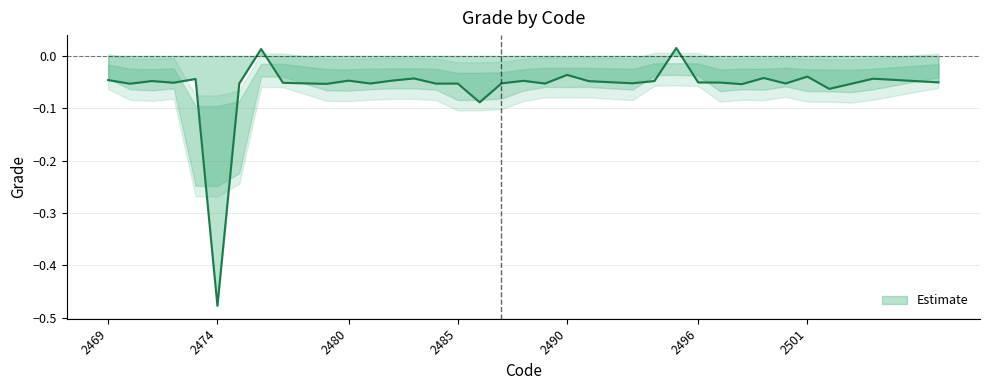

Is this an area chart (filled region under the line)?

Yes